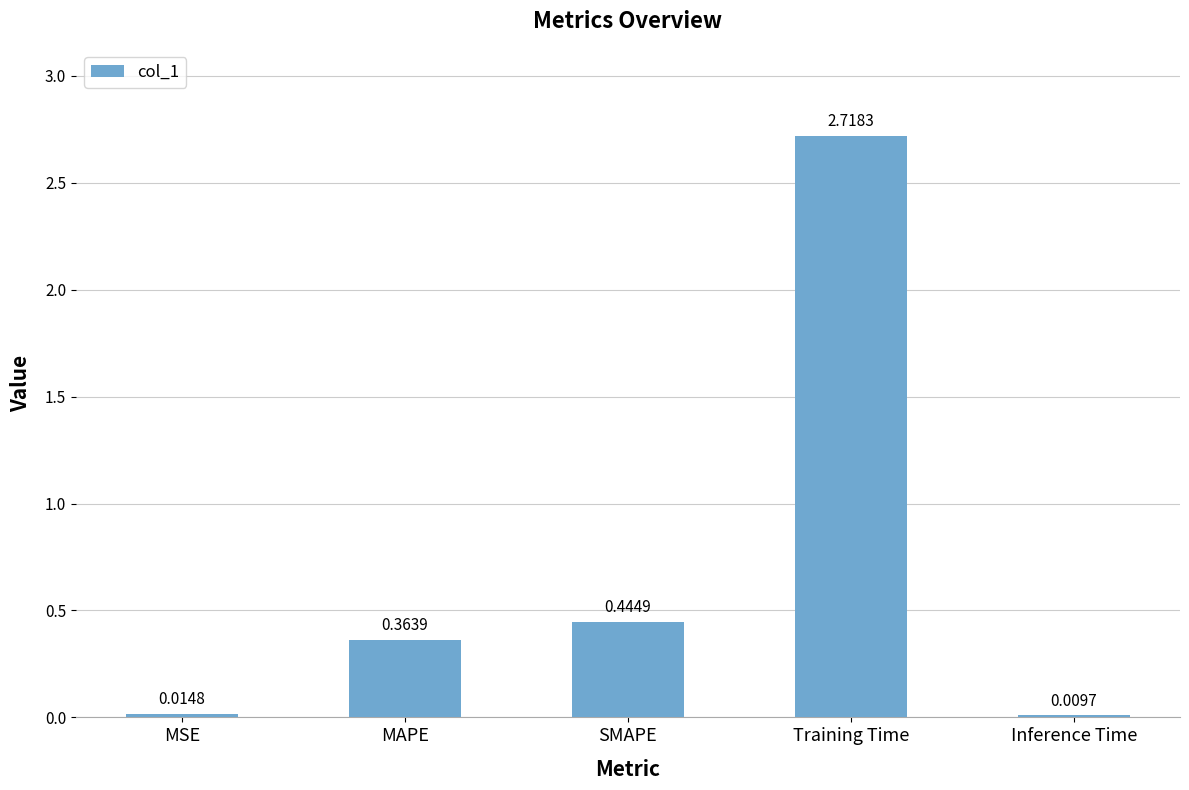

How many bars are there in total?

5